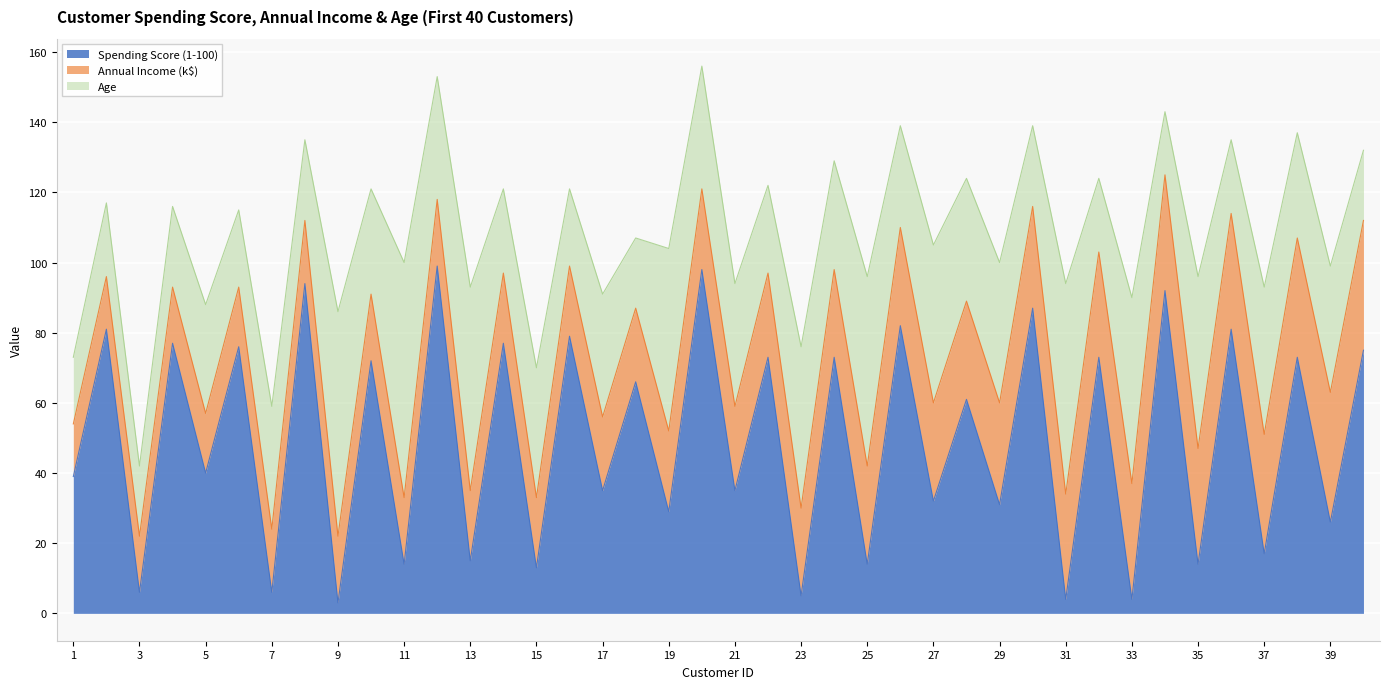

Does the chart display data point markers on the line(s)?

No